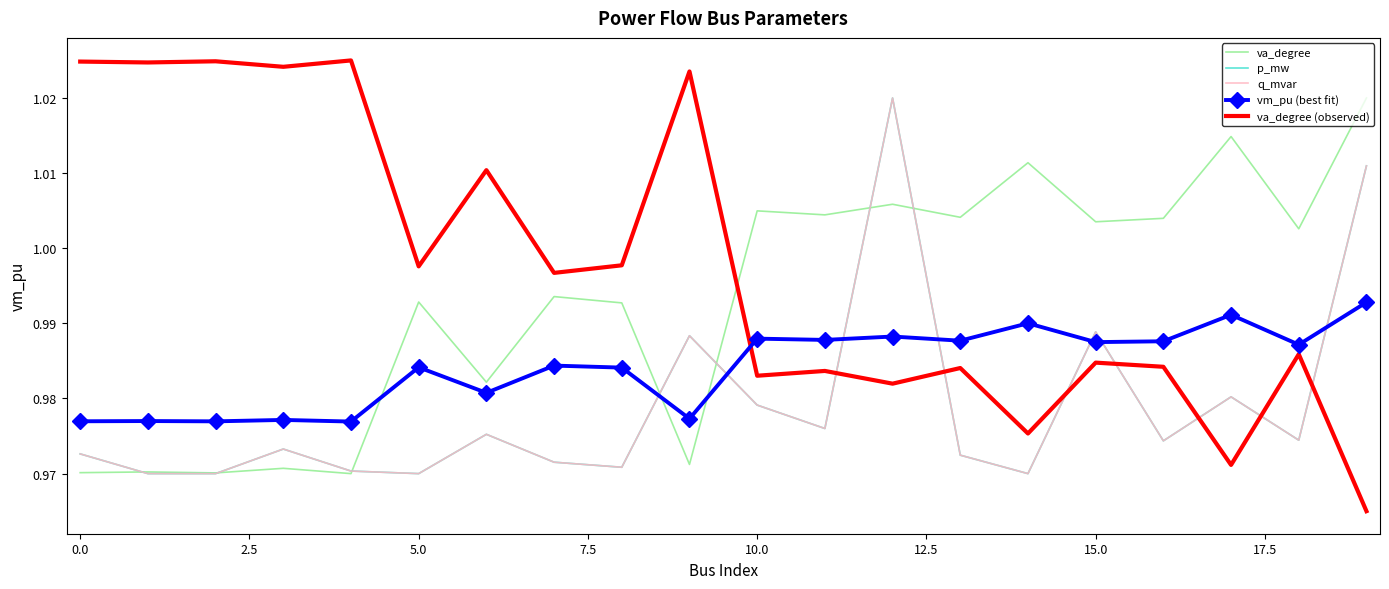

Which series has the largest total across all categories?

va_degree (observed)